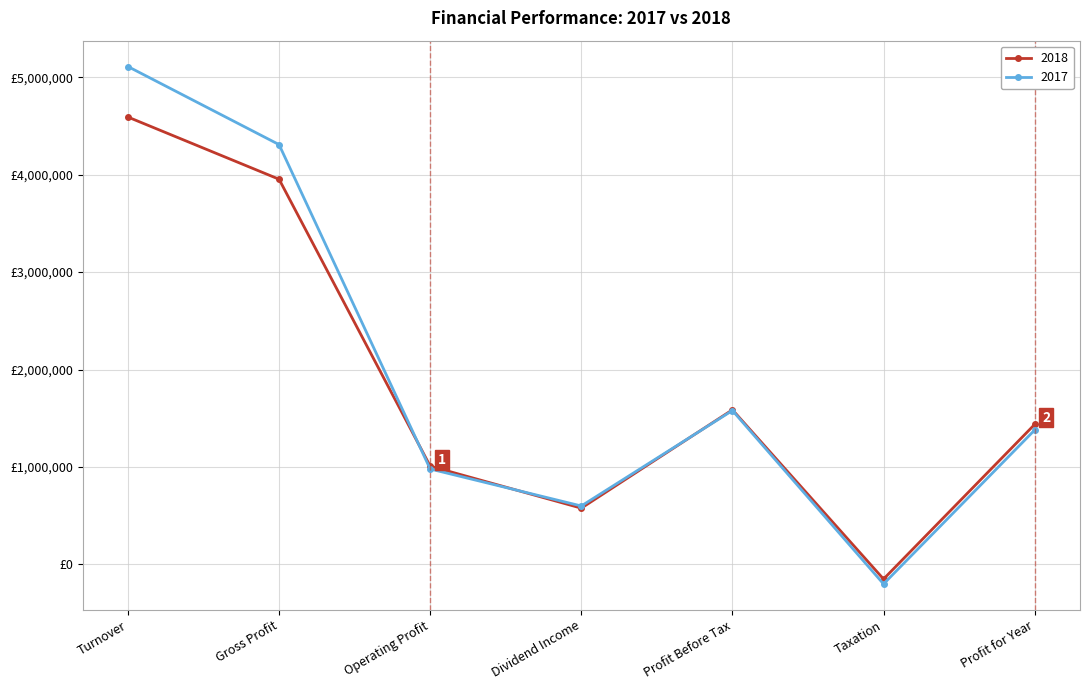

After their last crossing, which series has the higher values: 2017 or 2018?

2018